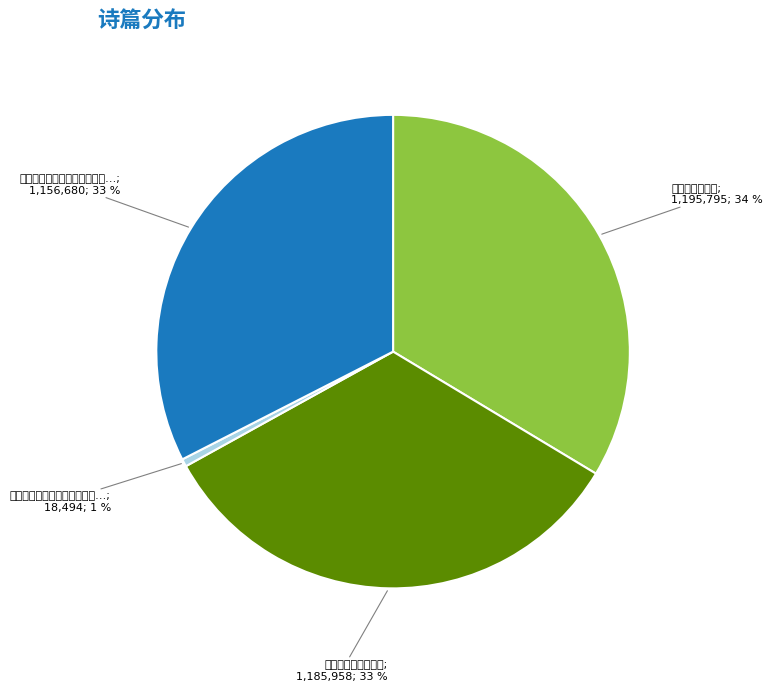

Does any single category account for the majority?

No